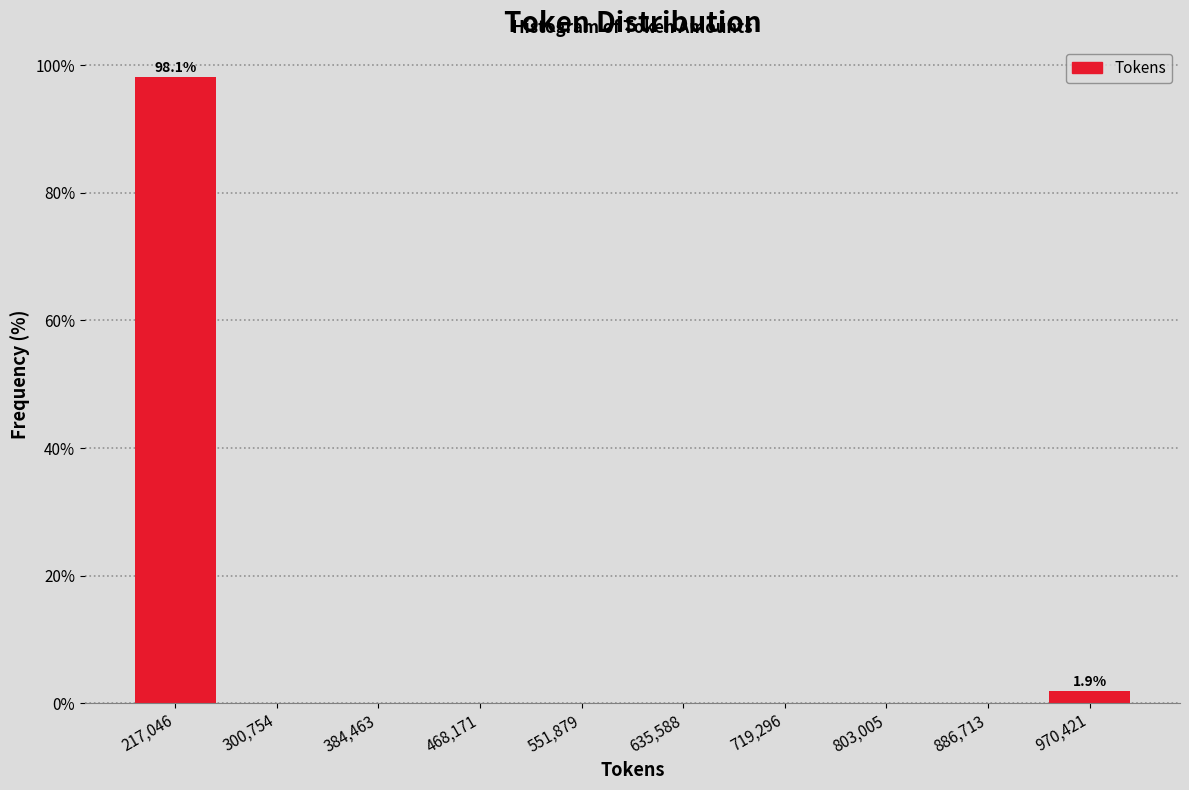

Over which range of the x-axis is the bar tallest?

180000 to 260000